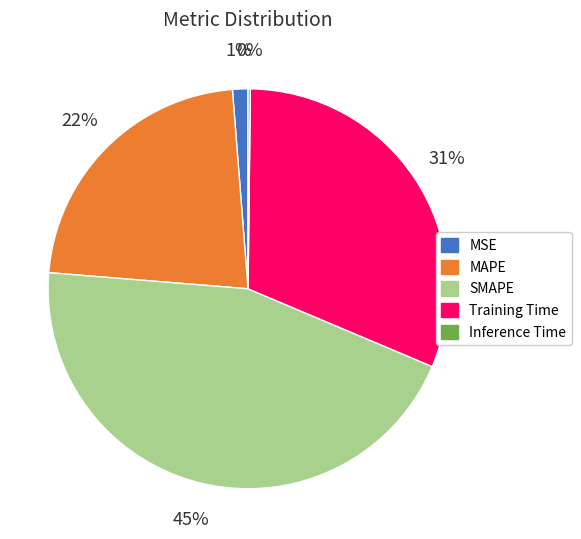

Which slice is the largest?

SMAPE